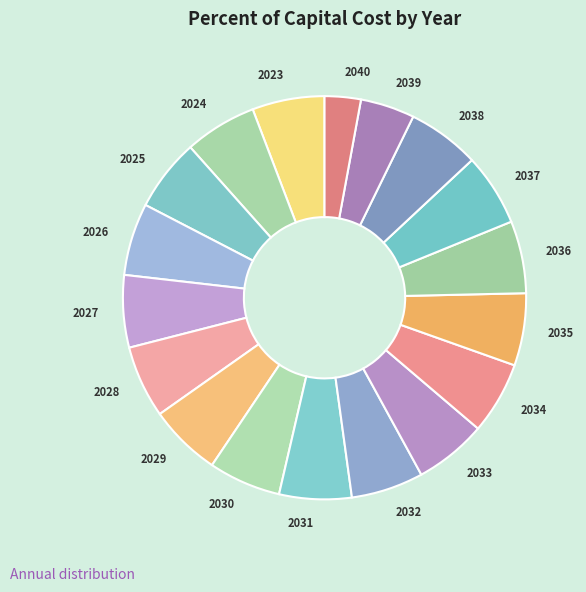

Combined, do 2035 and 2039 account for over 50%?

No